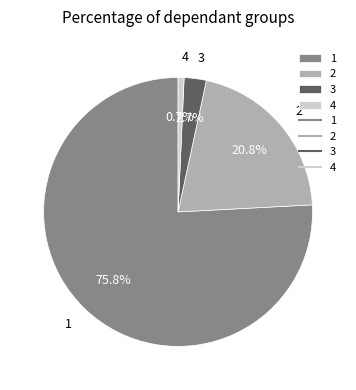

What is the smallest slice in the pie chart?

4